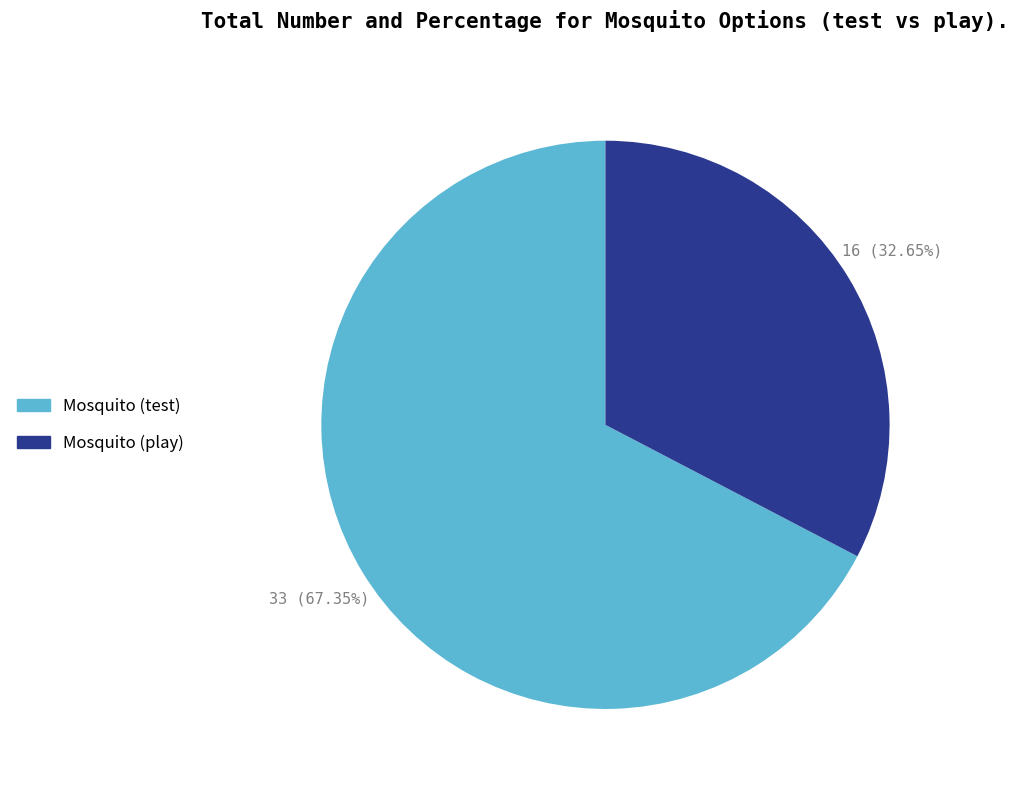

What is the smallest slice in the pie chart?

Mosquito (play)